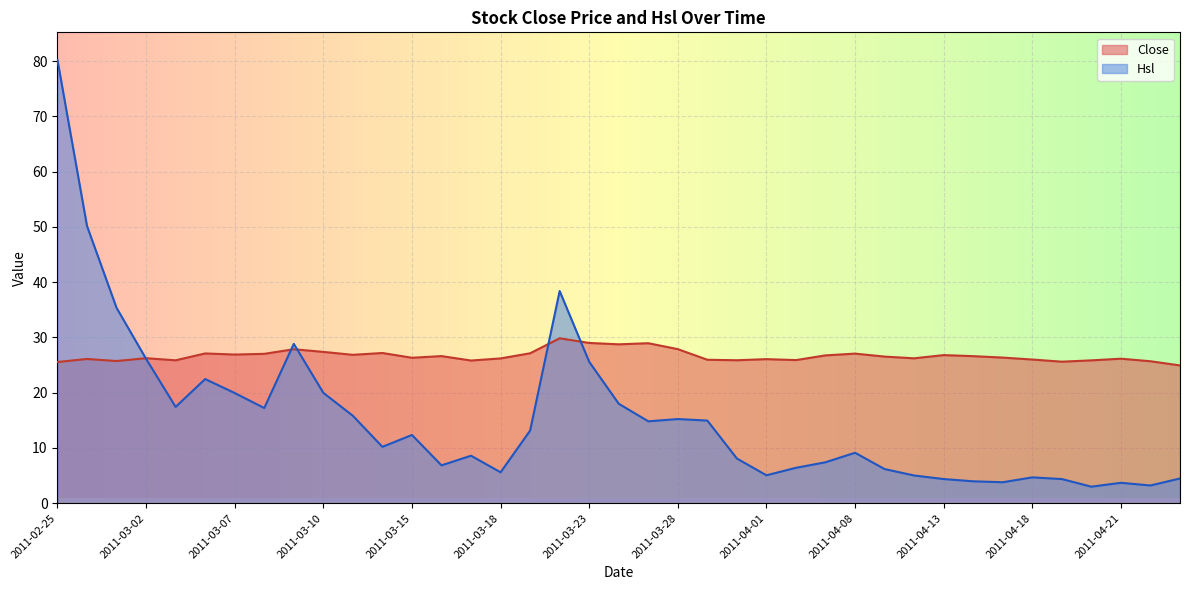

Rank the categories by Hsl value from highest to lowest.

2011-02-25, 2011-02-28, 2011-03-22, 2011-03-01, 2011-03-09, 2011-03-02, 2011-03-23, 2011-03-04, 2011-03-10, 2011-03-07, 2011-03-24, 2011-03-03, 2011-03-08, 2011-03-11, 2011-03-28, 2011-03-30, 2011-03-25, 2011-03-21, 2011-03-15, 2011-03-14, 2011-04-08, 2011-03-17, 2011-03-31, 2011-04-07, 2011-03-16, 2011-04-06, 2011-04-11, 2011-03-18, 2011-04-01, 2011-04-12, 2011-04-18, 2011-04-25, 2011-04-19, 2011-04-13, 2011-04-14, 2011-04-15, 2011-04-21, 2011-04-22, 2011-04-20